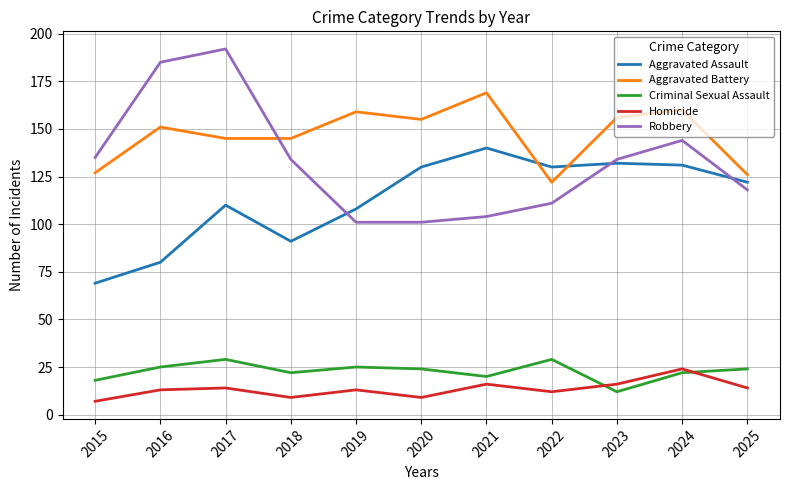

The Robbery series shows 191 at 2024. True or false?

False